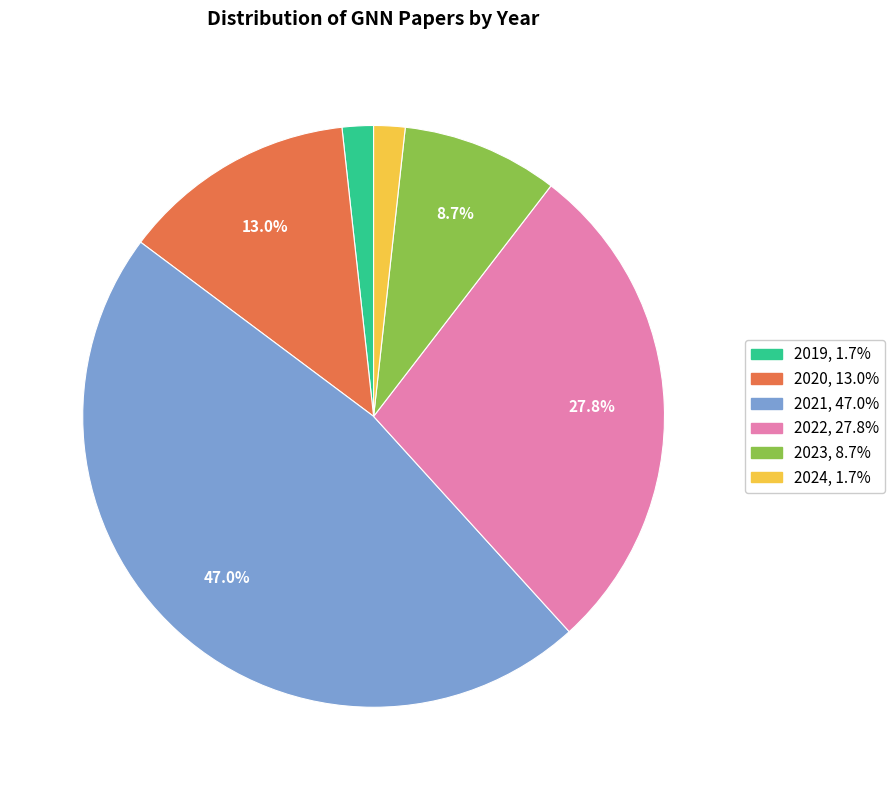

Which category has the biggest portion of the pie?

2021